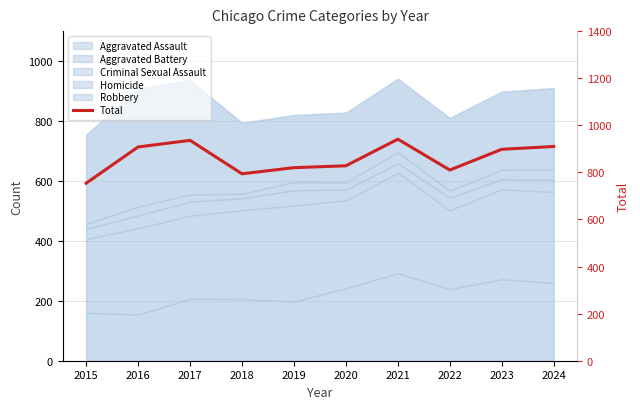

What is the difference between the maximum and second lowest values?

147